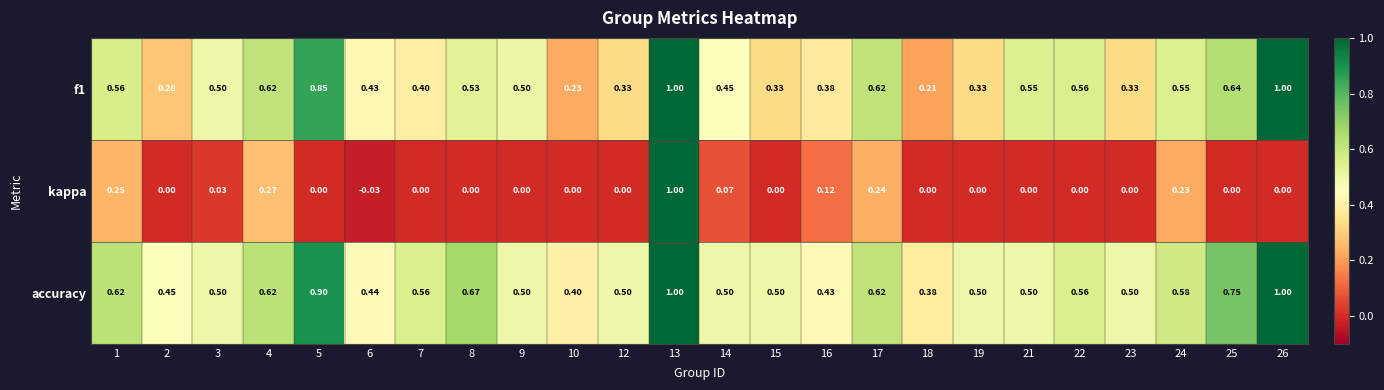

Which series has the largest total across all categories?

accuracy